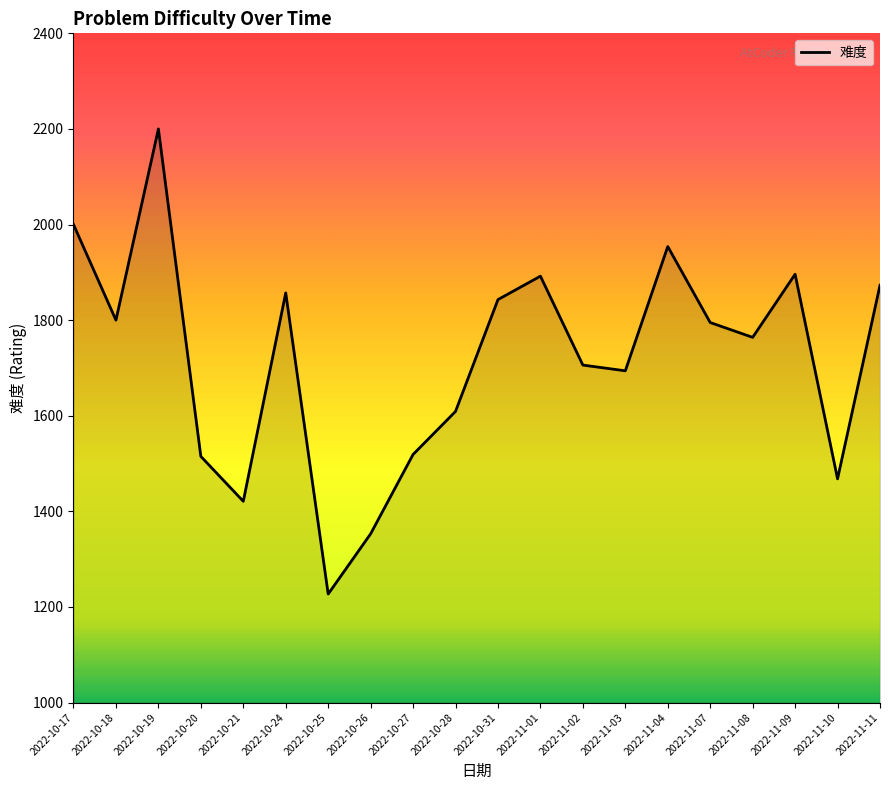

What is the change in value from 2022-10-18 to 2022-11-04?

+154